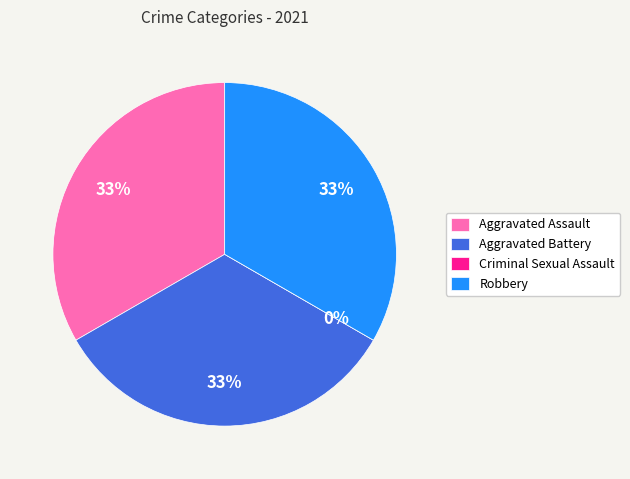

Rank the categories by value from lowest to highest.

Criminal Sexual Assault, Aggravated Assault, Aggravated Battery, Robbery